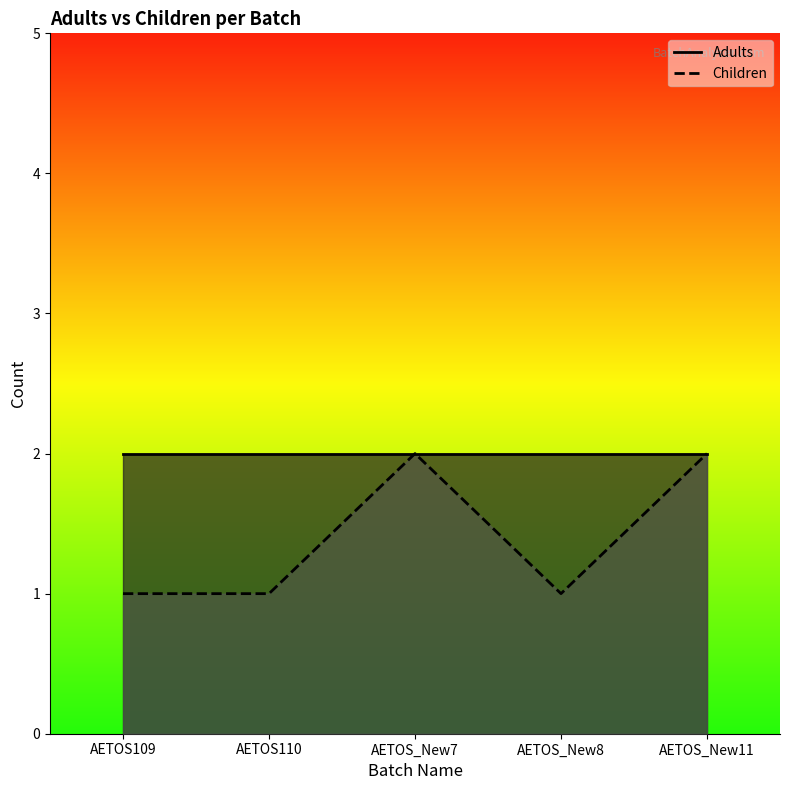

At which category does the chart reach its peak across all series?

AETOS_New7